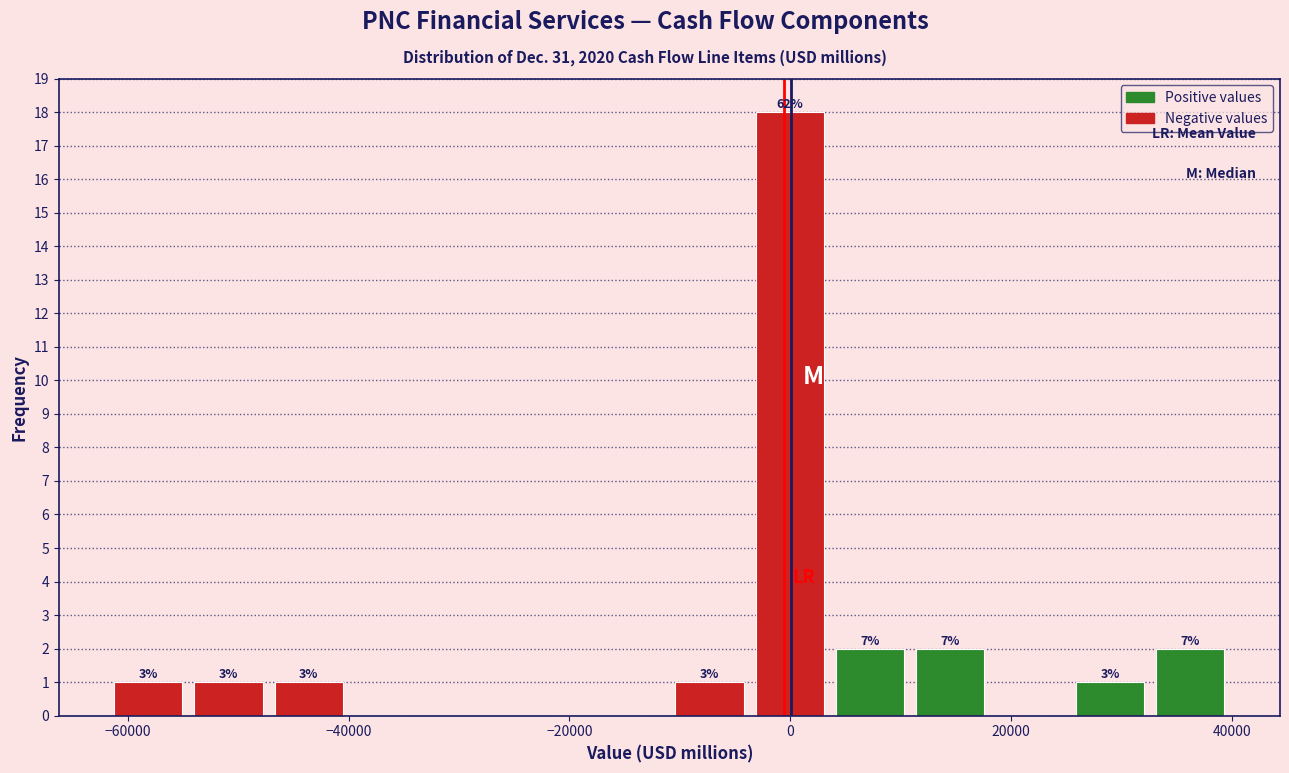

Read against the x-axis, roughly where is the centre of the tallest bar?

0